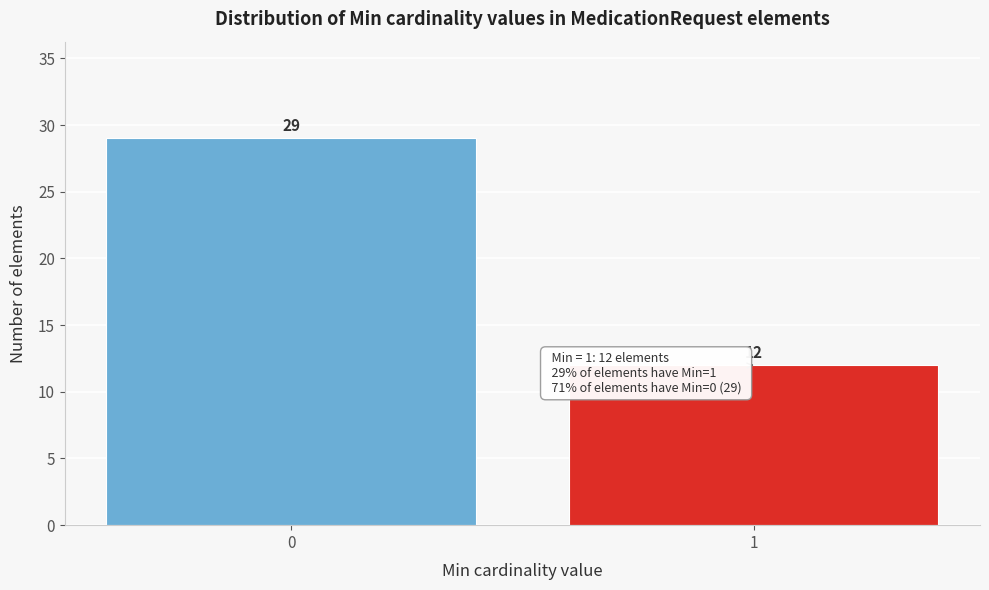

Reading right to left, list all the values displayed in this chart.

1=12	0=29